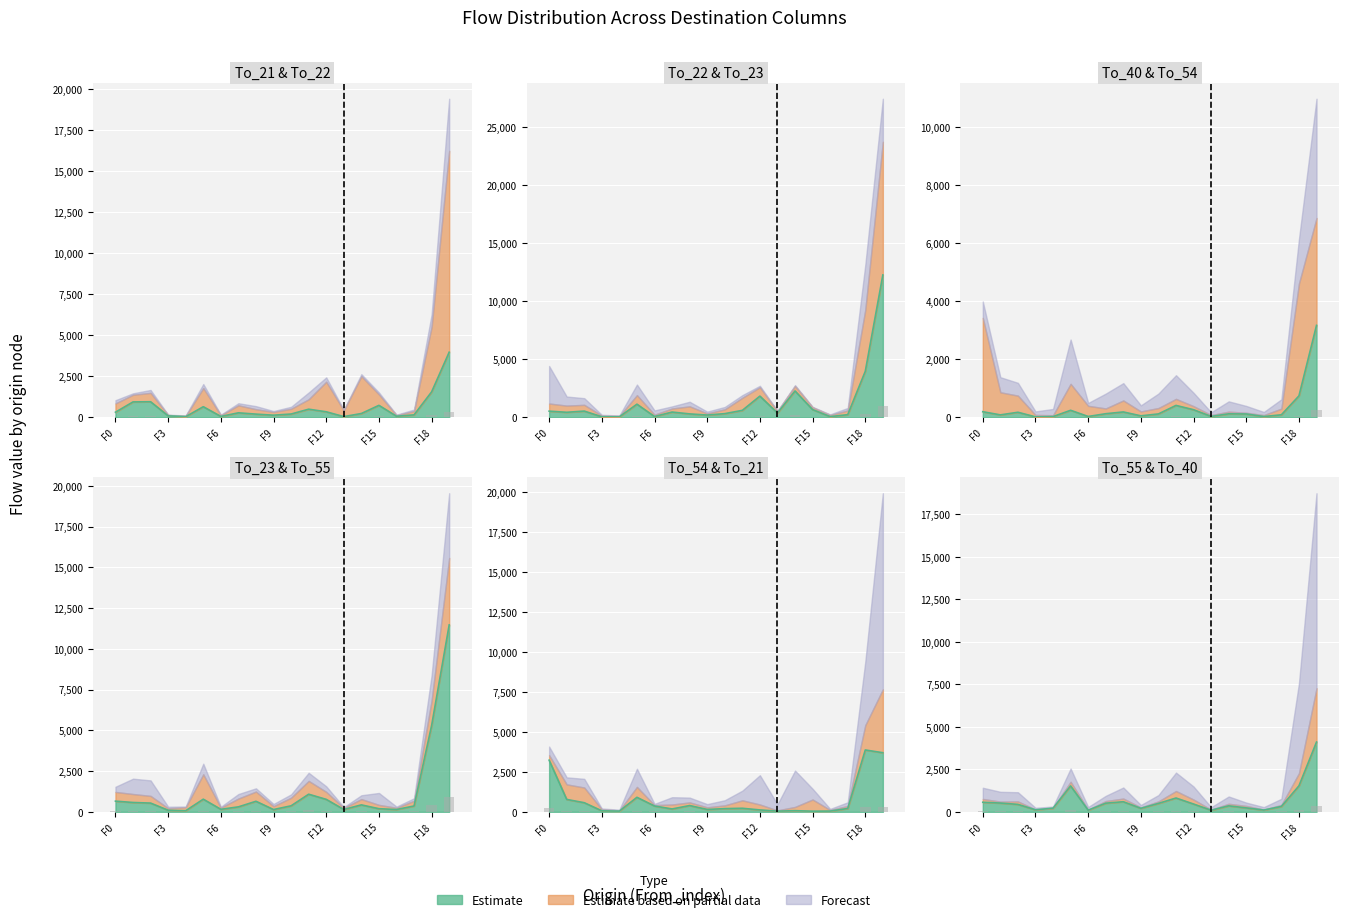

Reading left to right, what are all the values shown in this chart?

To_21: 315.0	941.0	951.0	93.0	42.0	649.0	58.0	277.0	198.0	133.0	204.0	498.0	340.0	47.0	235.0	732.0	71.0	153.0	1553.0	3967.0
To_22: 535.0	438.0	541.0	52.0	48.0	1135.0	74.0	458.0	299.0	200.0	321.0	604.0	1830.0	377.0	2272.0	670.0	65.0	234.0	3966.0	12257.0
To_40: 195.0	86.0	176.0	18.0	27.0	244.0	31.0	126.0	187.0	53.0	119.0	412.0	264.0	33.0	122.0	117.0	29.0	89.0	741.0	3170.0
To_23: 52.6	46.1	43.1	8.1	5.7	62.2	12.6	24.6	52.0	11.4	29.8	86.6	61.4	11.8	34.3	15.6	11.5	29.0	423.4	917.4
To_54: 3232.0	779.0	573.0	66.0	47.0	911.0	367.0	182.0	396.0	152.0	203.0	225.0	122.0	47.0	75.0	43.0	50.0	213.0	3870.0	3699.0
To_55: 566.0	519.0	441.0	121.0	216.0	1527.0	99.0	511.0	597.0	209.0	498.0	816.0	461.0	96.0	355.0	234.0	107.0	320.0	1532.0	4108.0